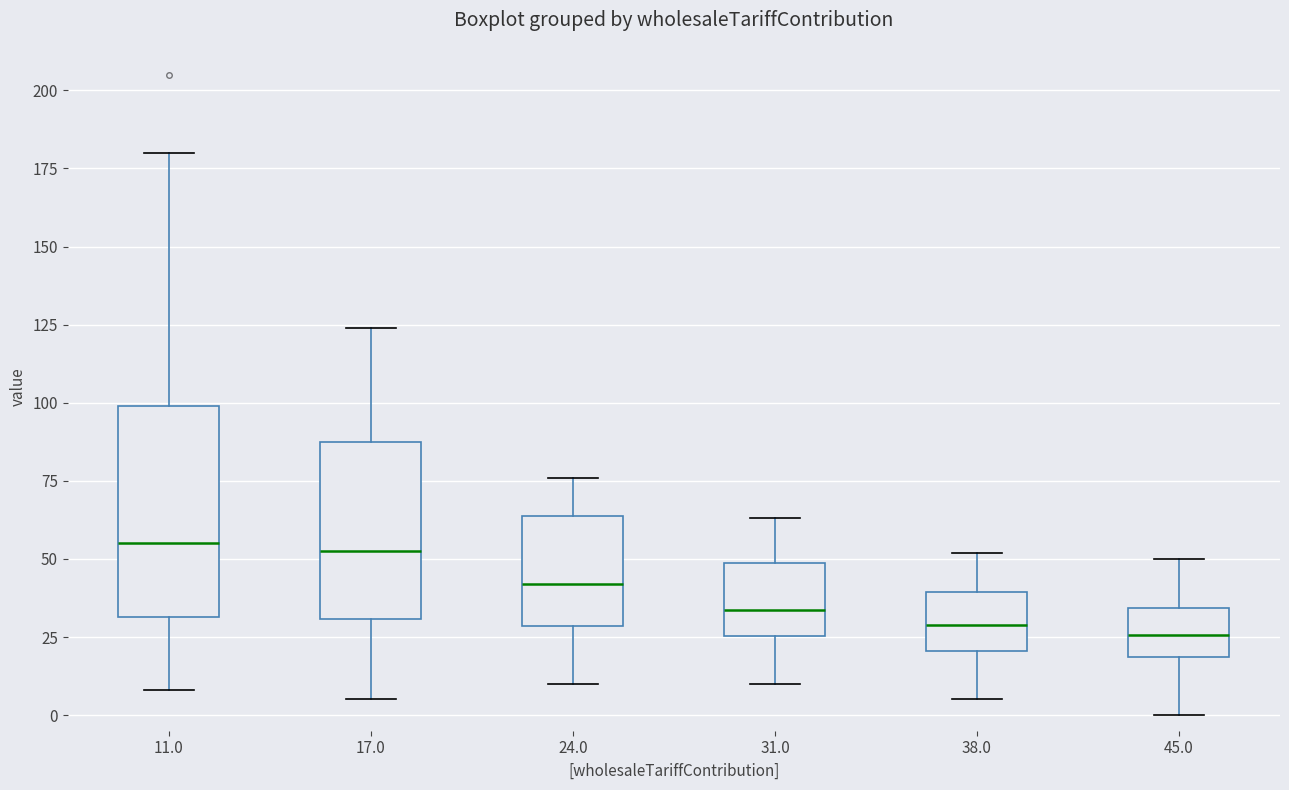

Which box is the tallest, from its lower edge to its upper edge?

11.0